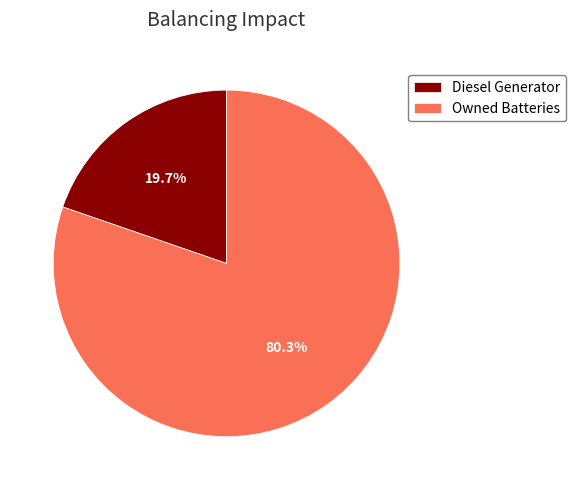

Does Owned Batteries account for over 50% of the chart?

Yes